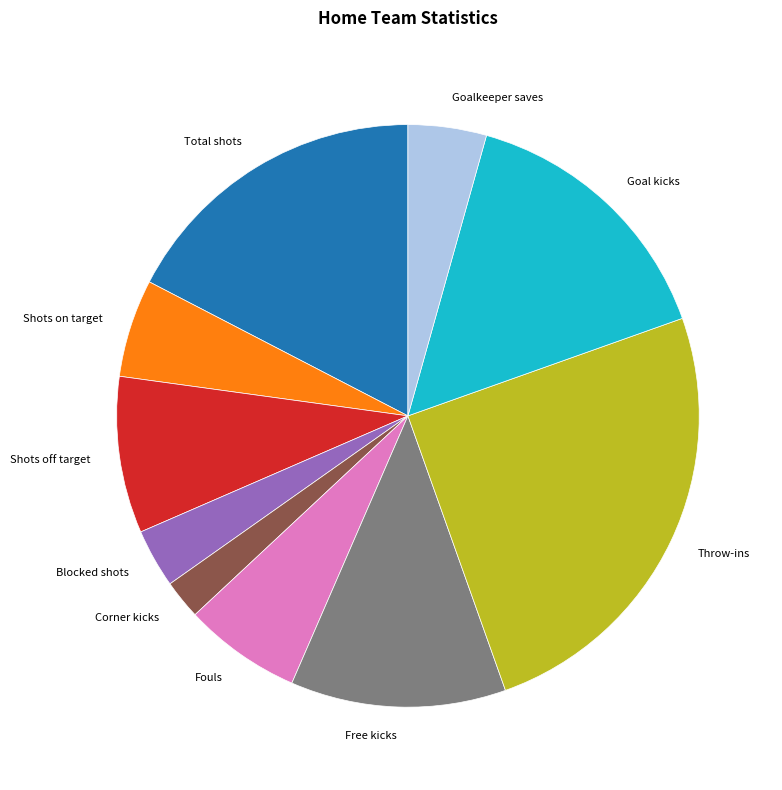

Is Shots off target the majority of the pie?

No